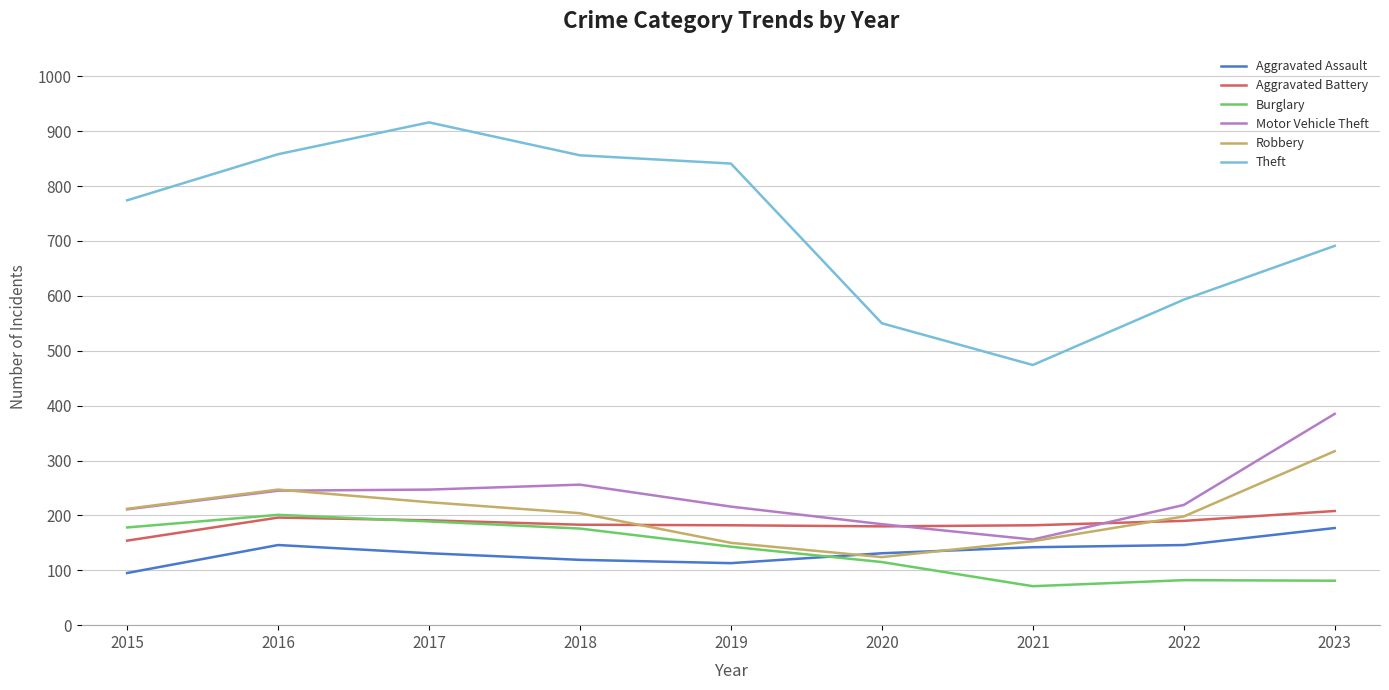

What is the total value across all series at 2020?

1284